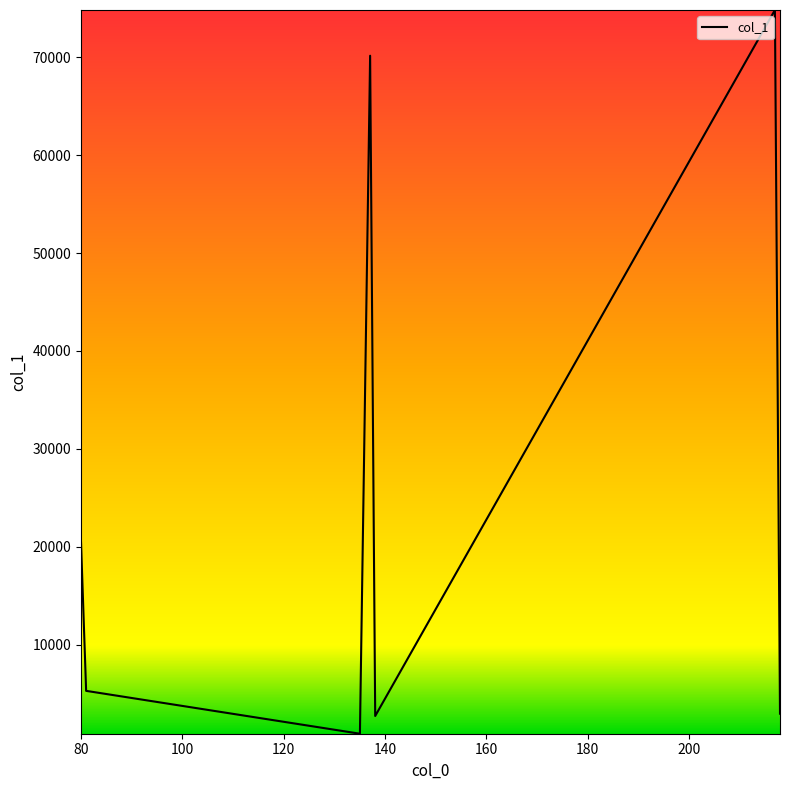

What is the greatest value displayed?

74823.3